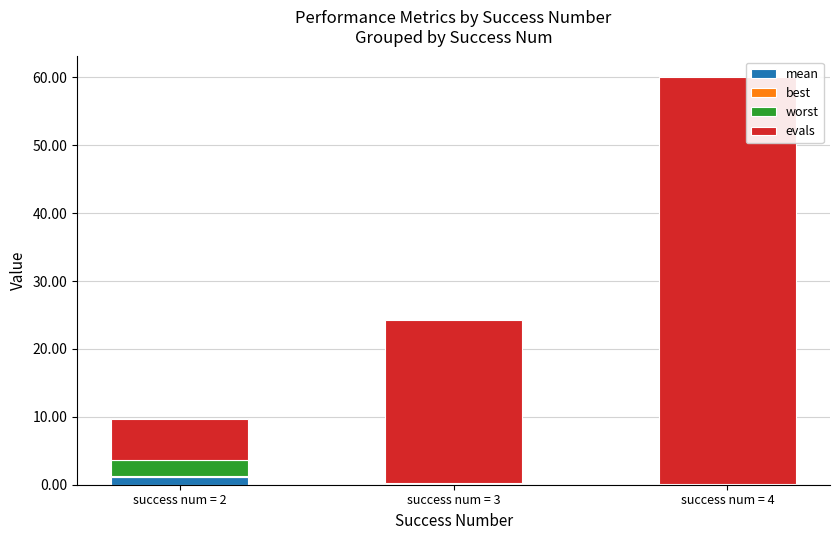

At which category is the sum across all series the highest?

success num = 4